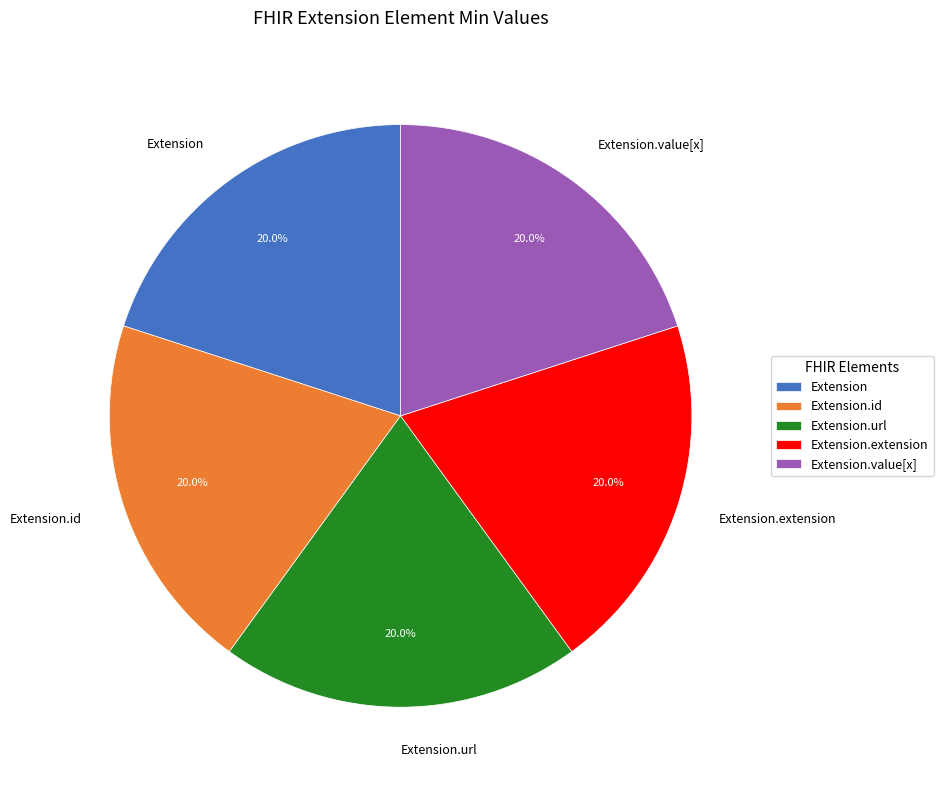

Combined, do Extension.value[x] and Extension.id account for over 50%?

No